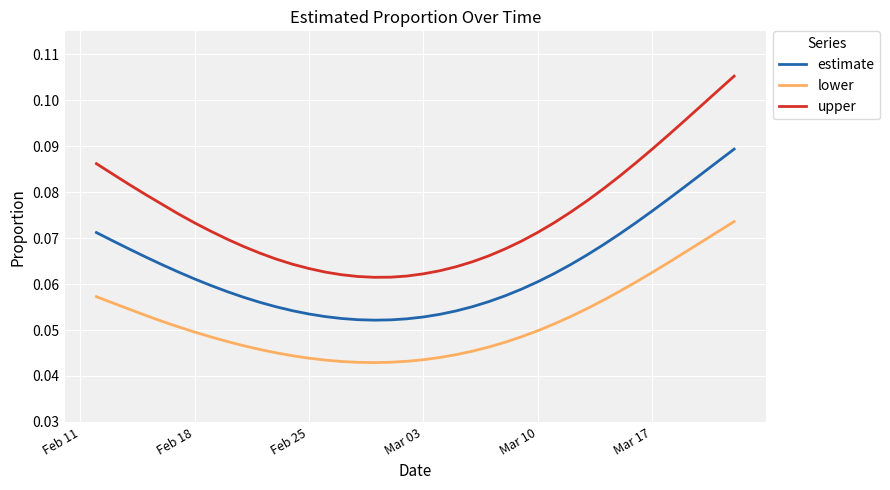

Rank the series by their average value, from highest to lowest.

upper, estimate, lower